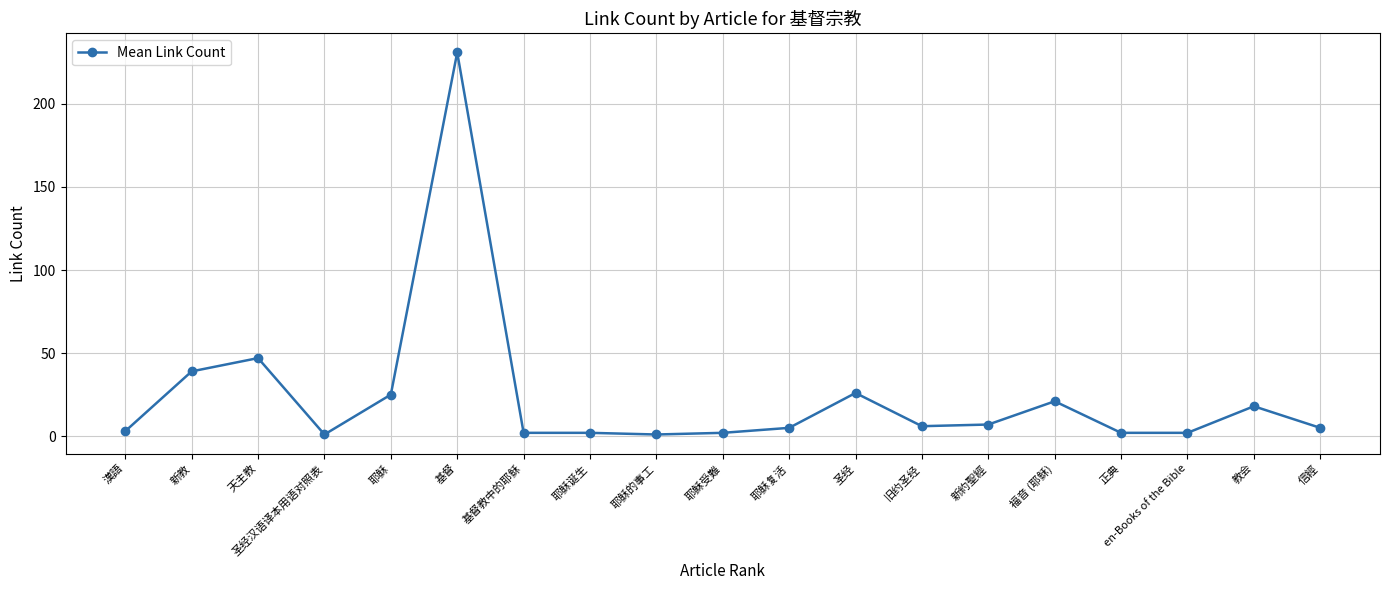

What is the greatest value displayed?

231